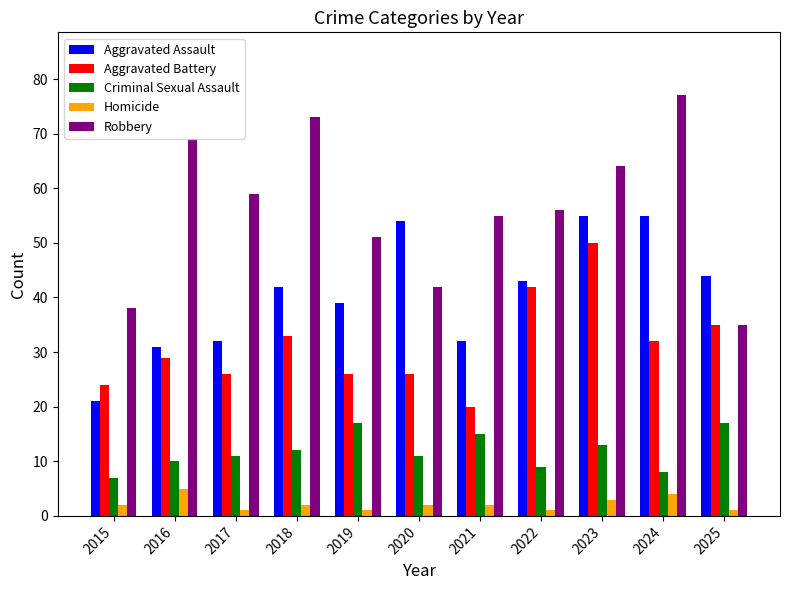

Reading left to right, extract all data points from this chart.

Aggravated Assault: 21	31	32	42	39	54	32	43	55	55	44
Aggravated Battery: 24	29	26	33	26	26	20	42	50	32	35
Criminal Sexual Assault: 7	10	11	12	17	11	15	9	13	8	17
Homicide: 2	5	1	2	1	2	2	1	3	4	1
Robbery: 38	69	59	73	51	42	55	56	64	77	35